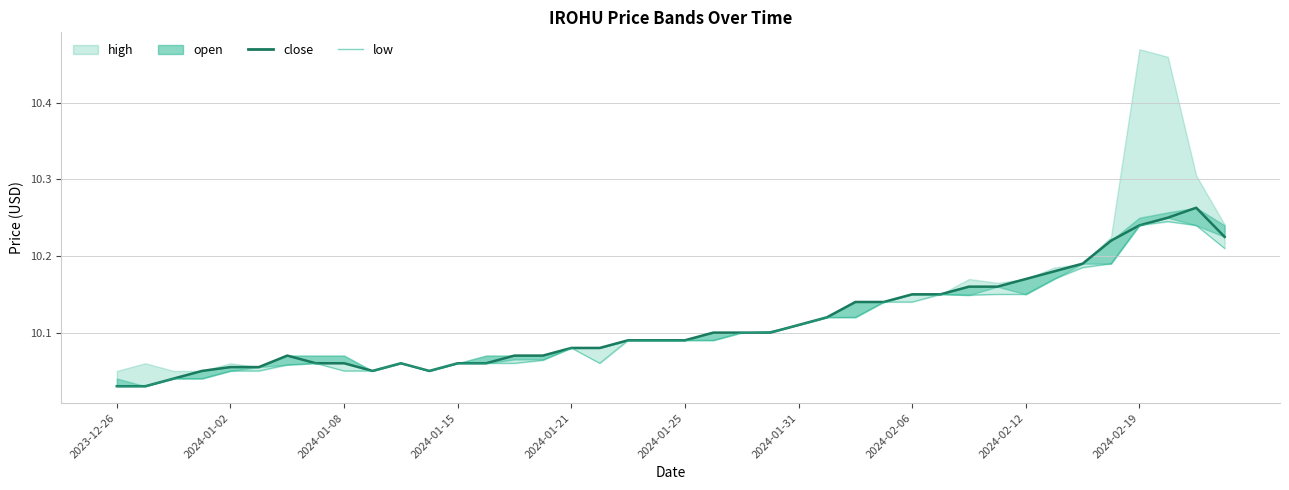

What is the label of the 8th point from the left?

2024-02-06